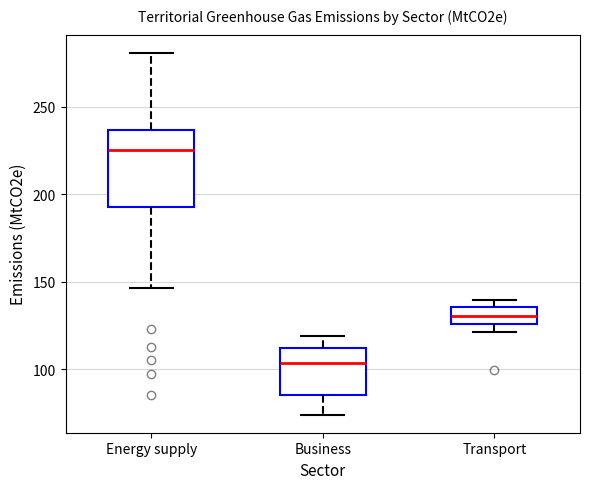

Where does the median line of the box for Transport sit on the y-axis? The values are not printed on the chart, so give them approximately, as read against the axis.

130